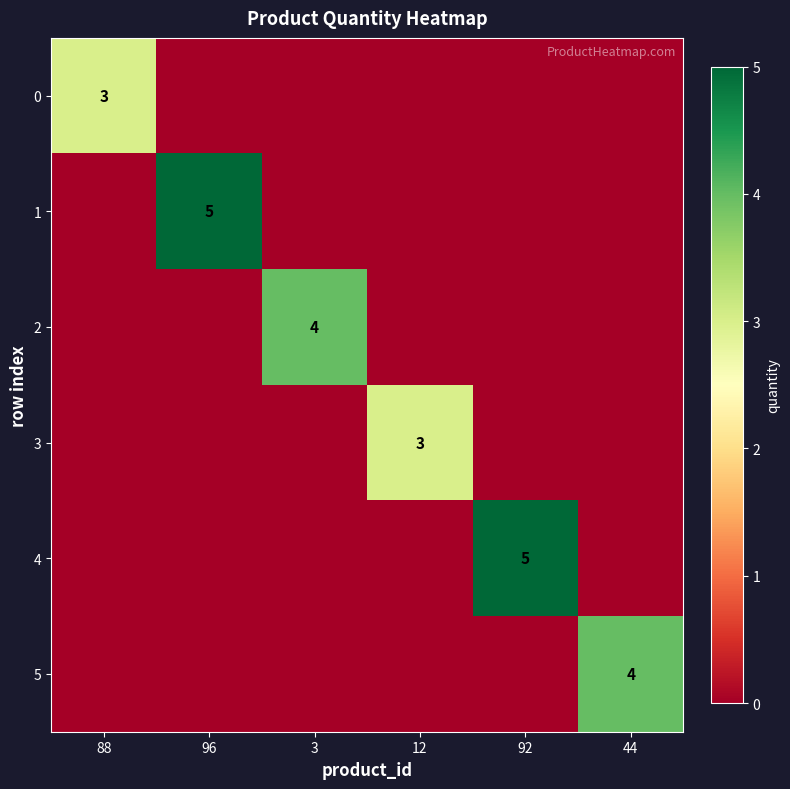

Is it true that 0 equals 3 at 88?

True